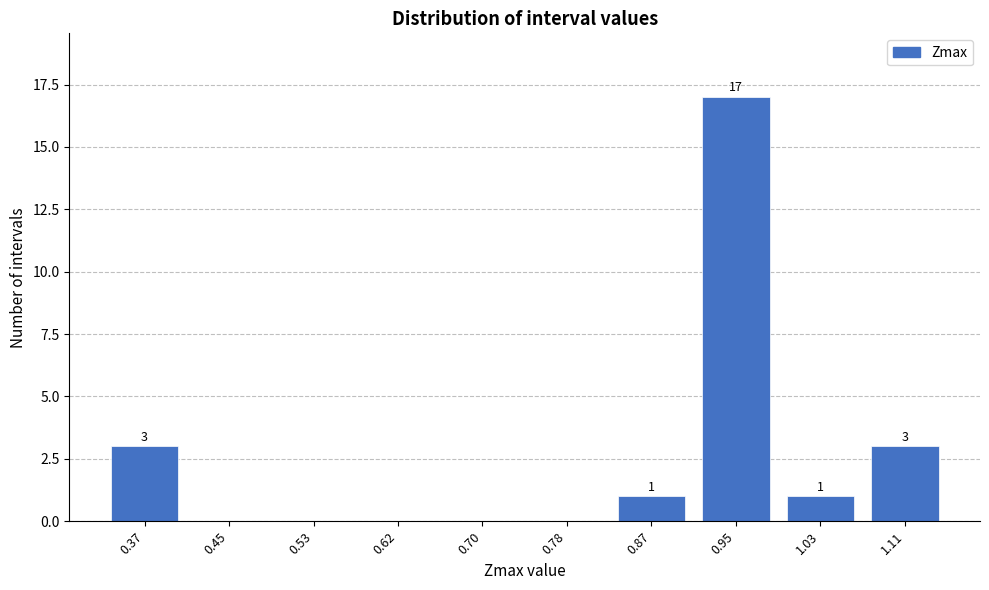

Reading left to right, extract all data points from this chart.

0.37=3	0.45=0	0.53=0	0.62=0	0.70=0	0.78=0	0.87=1	0.95=17	1.03=1	1.11=3